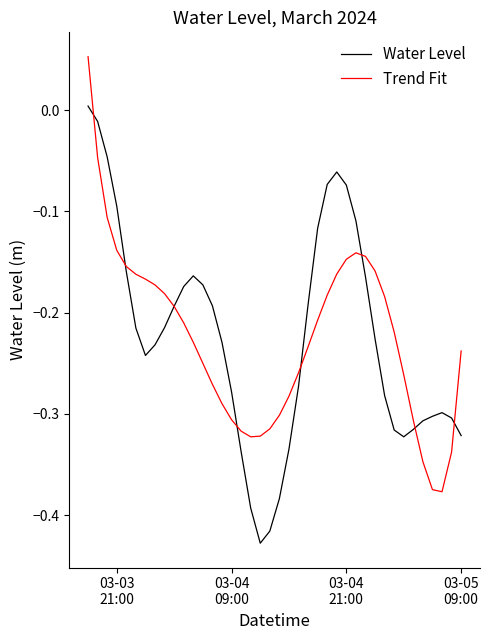

Rank the series by their maximum value, from lowest to highest.

Water Level, Trend Fit